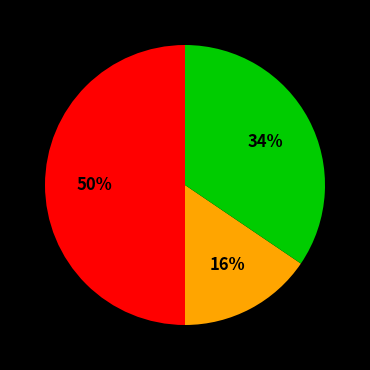

To the nearest percent, what is the difference between the largest and smallest slice percentages?

34%